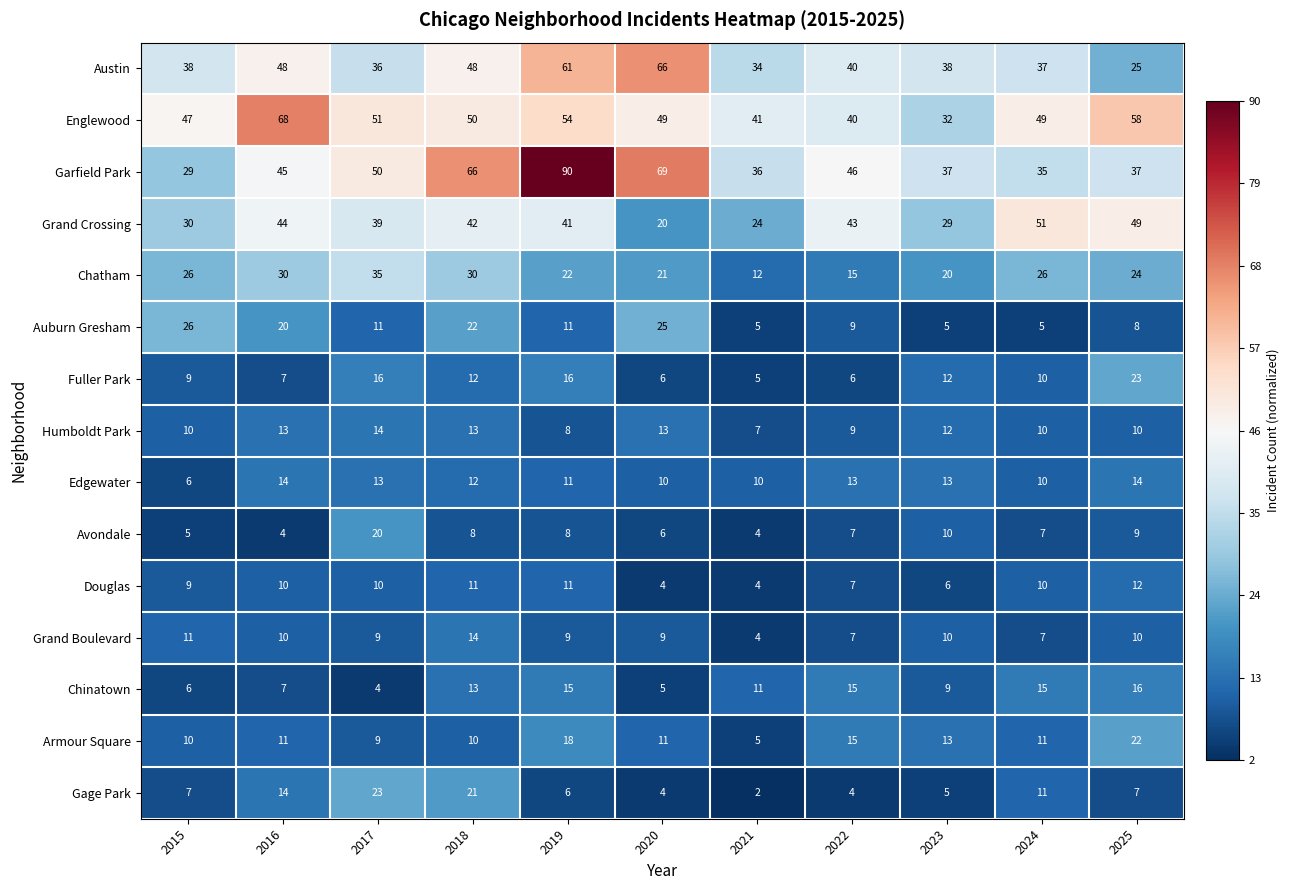

Where does the Chatham series first go above 24?

2015